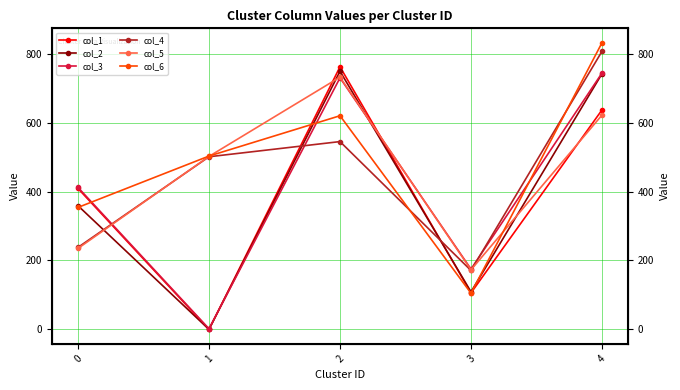

At how many categories does at least one series exceed 51?

5